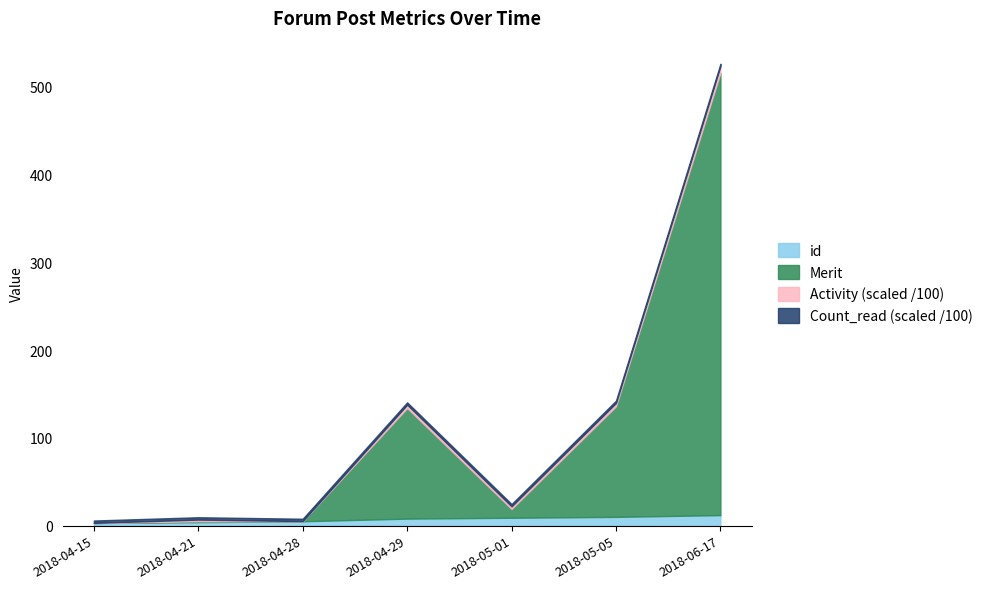

The id series shows 4.0 at 2018-04-21. True or false?

True